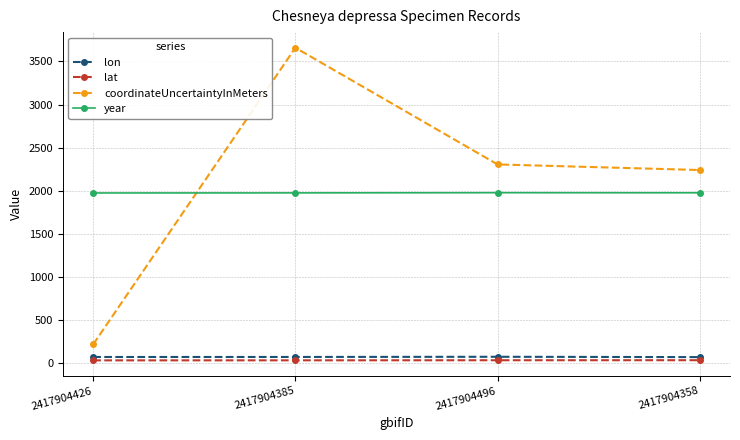

What is the maximum value shown in the chart?

3659.0